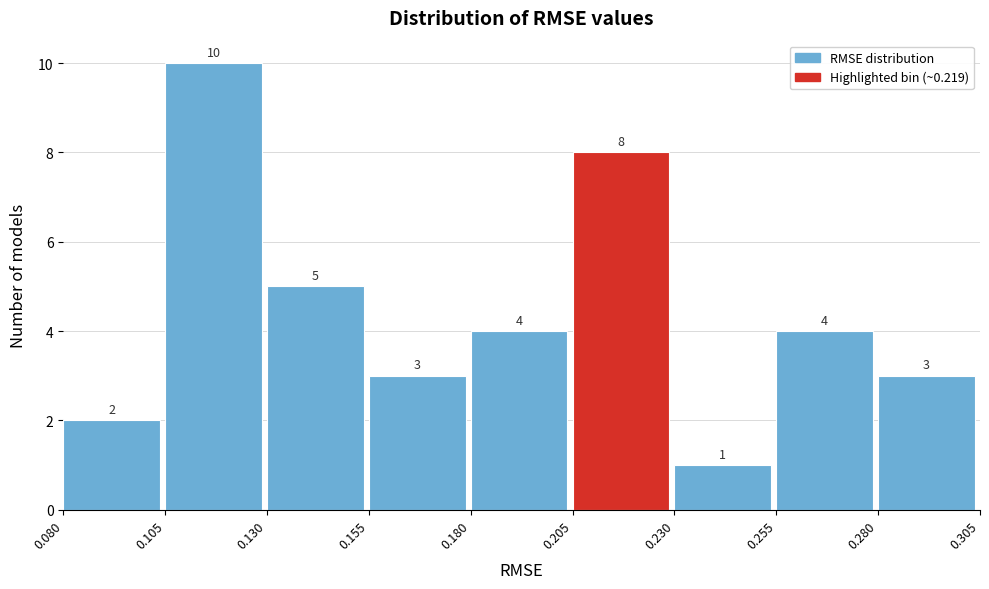

Reading left to right, transcribe this chart: for each bar, give the range it covers on the x-axis and its height.

0.080 to 0.105: 2
0.105 to 0.130: 10
0.130 to 0.155: 5
0.155 to 0.180: 3
0.180 to 0.205: 4
0.205 to 0.230: 8
0.230 to 0.255: 1
0.255 to 0.280: 4
0.280 to 0.305: 3